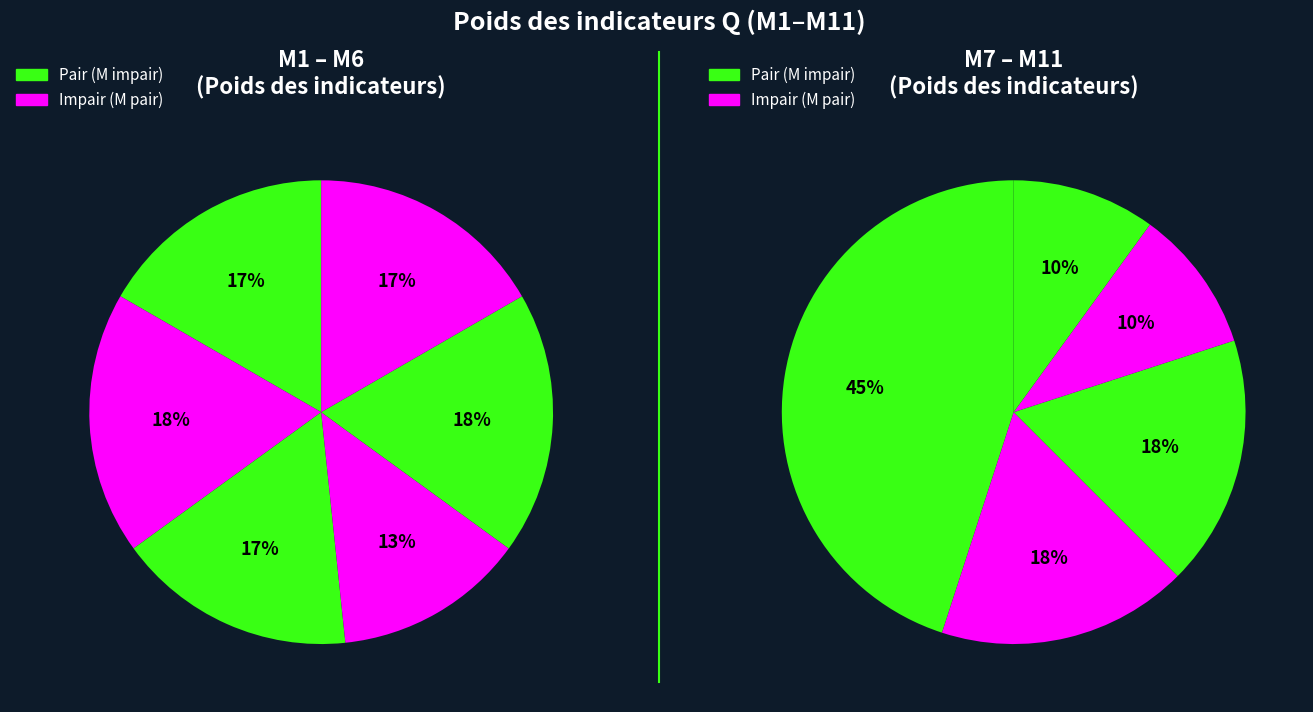

Which has a higher value, M1 or M10?

M1